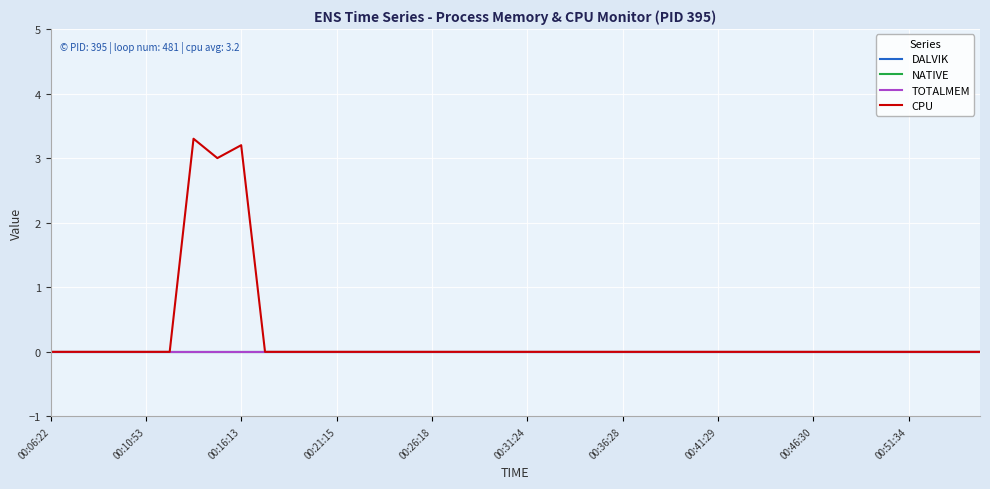

In CPU, how many points are higher than both neighbors (excluding endpoints)?

2